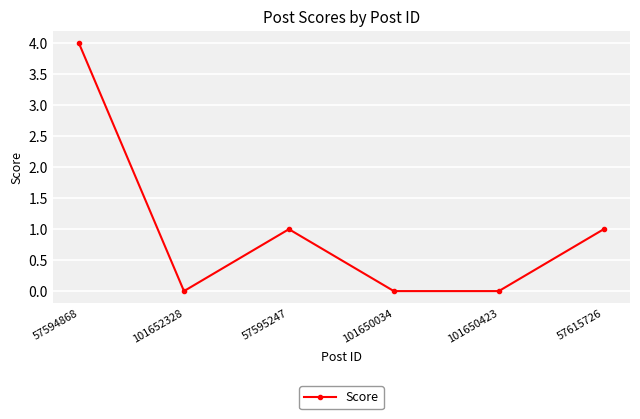

The chart shows a value of 1 at 57595247. True or false?

True